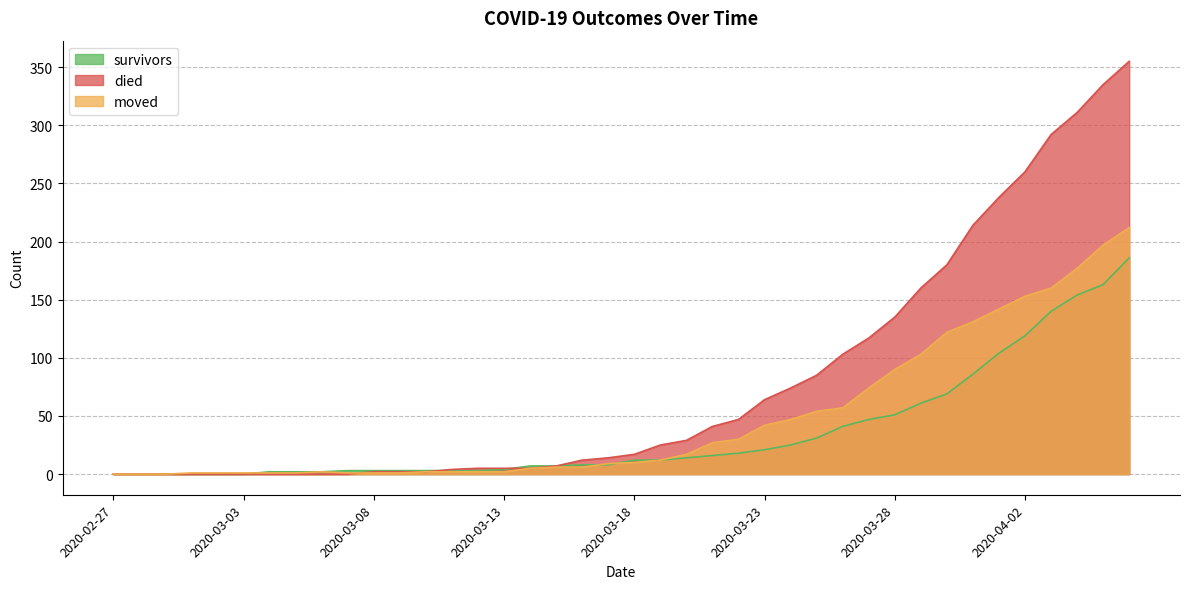

How many lines are shown in the chart?

3